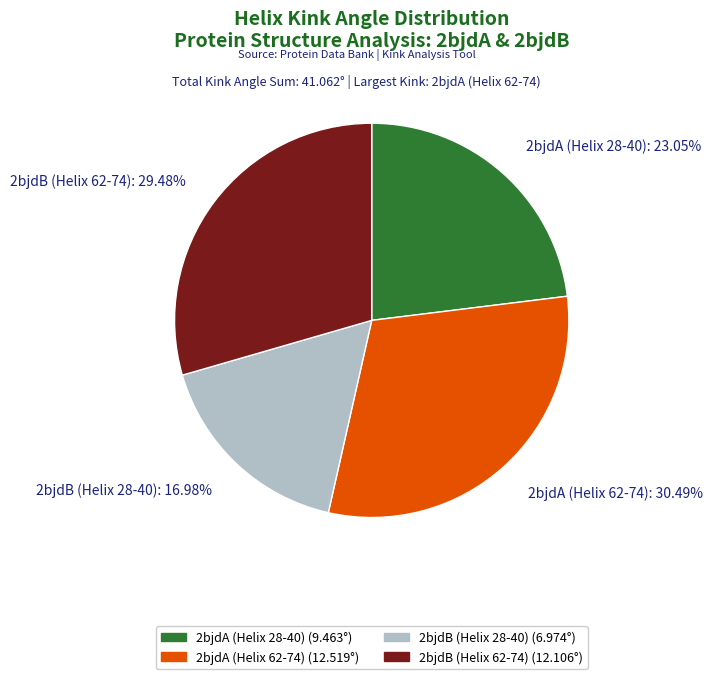

Count the number of slices in the pie.

4